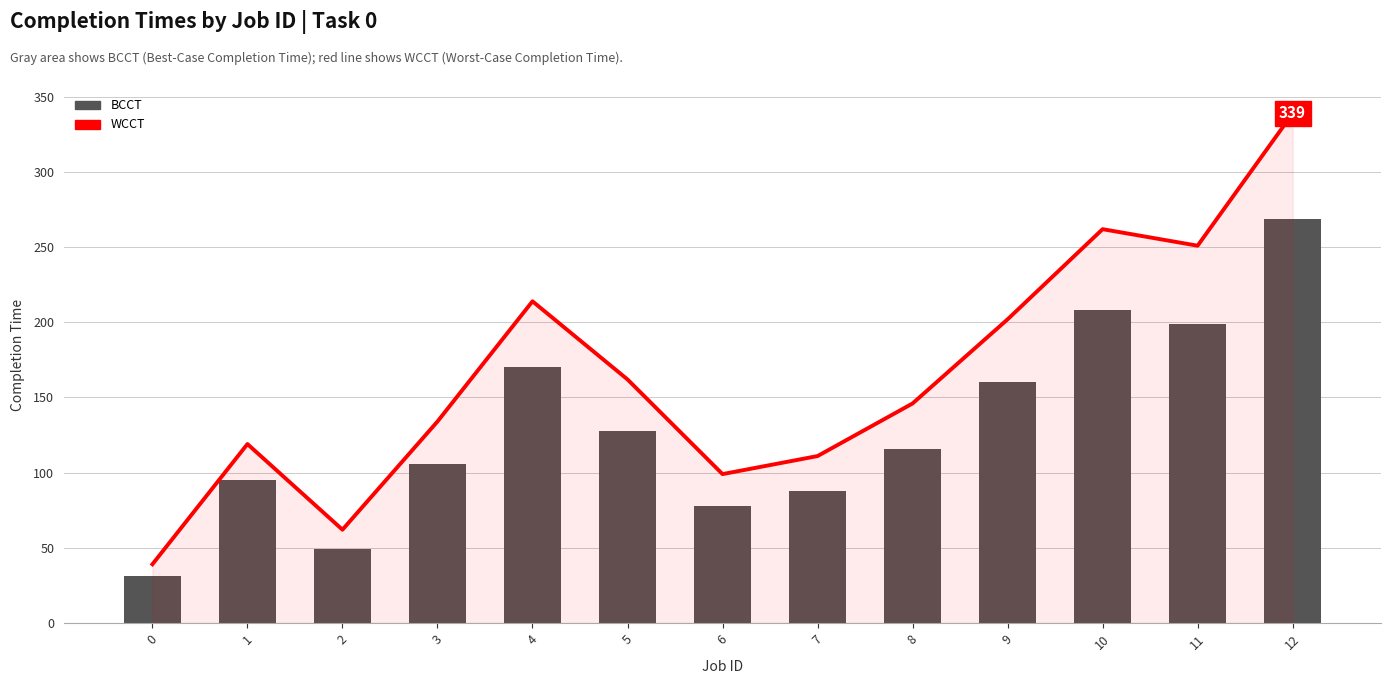

Rank the series by their maximum value, from lowest to highest.

BCCT, WCCT